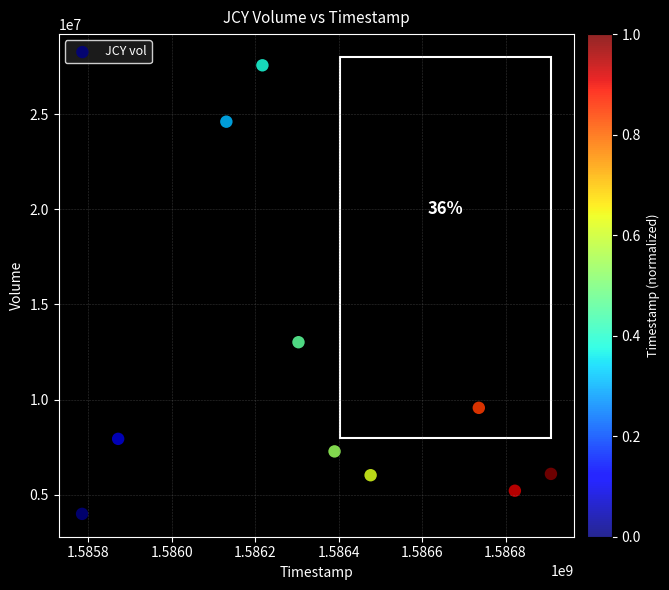

What is the average X value?

1586364480